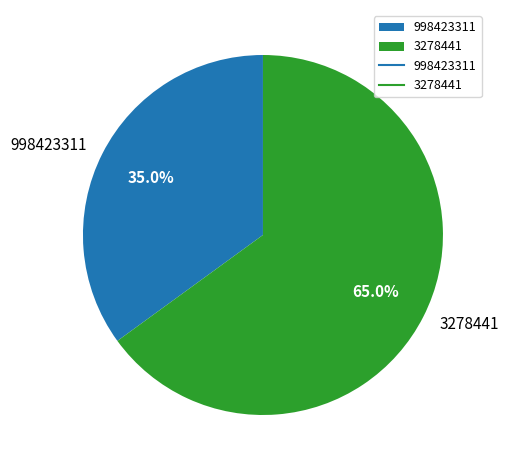

How many segments does this pie chart have?

2